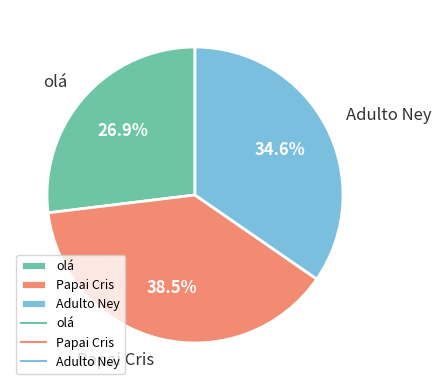

Count the number of slices in the pie.

3